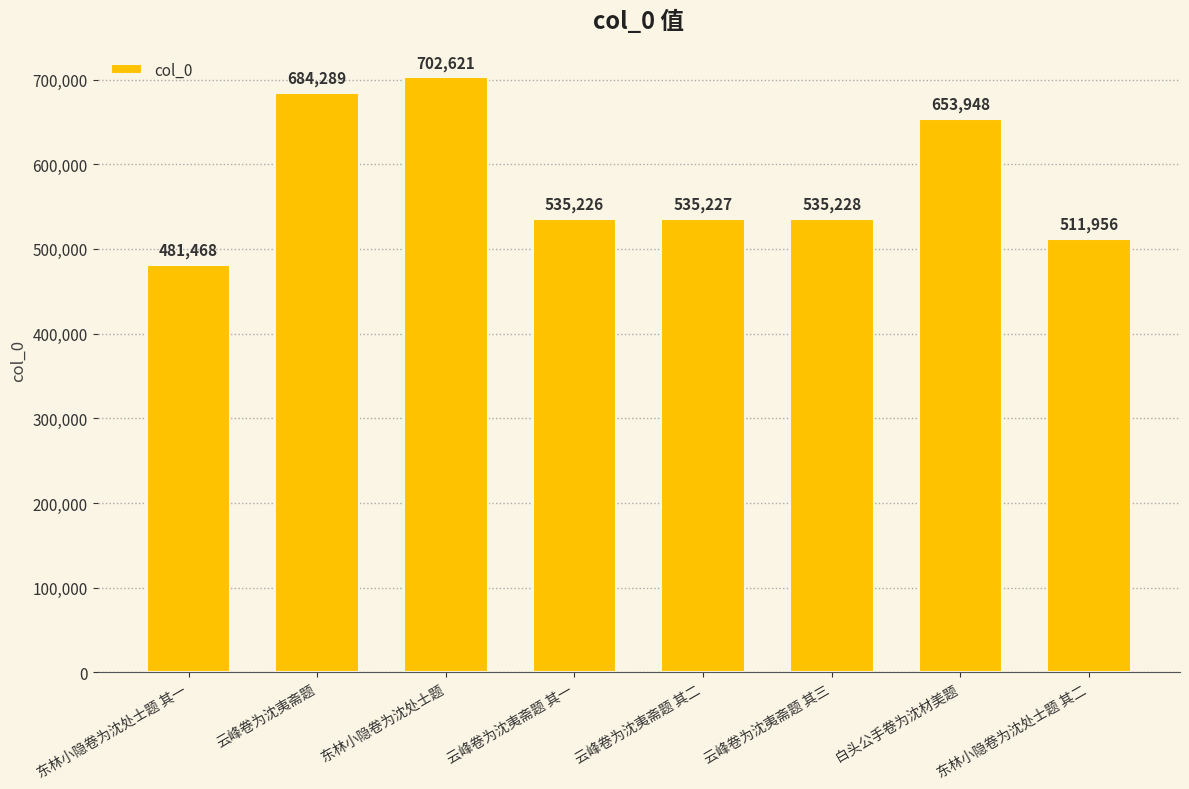

What is the greatest value displayed?

702621